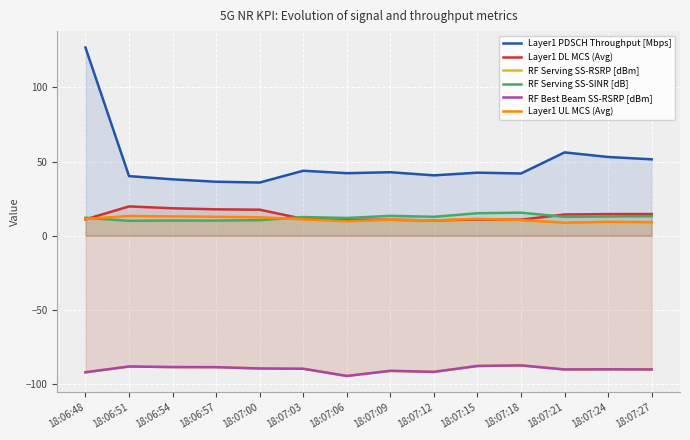

Which has a higher value, 18:07:09 or 18:07:27?

18:07:27